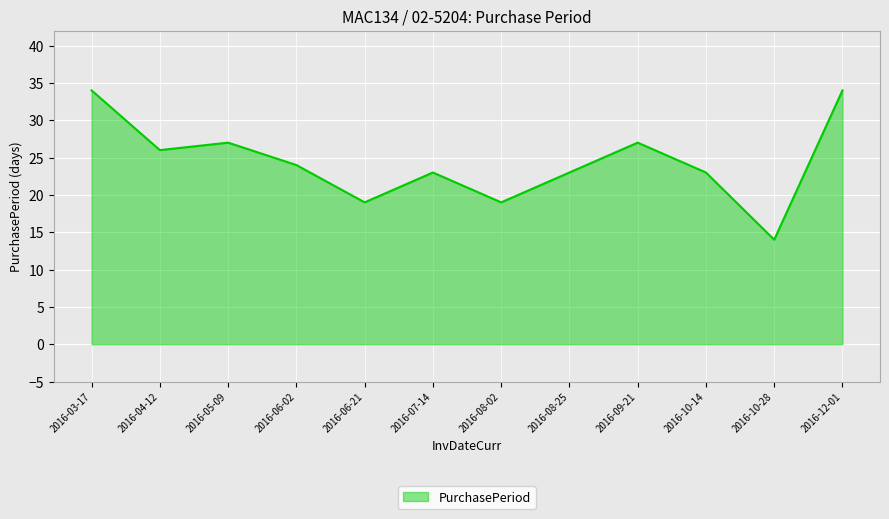

Where is the data nearest to the value 24?

2016-06-02